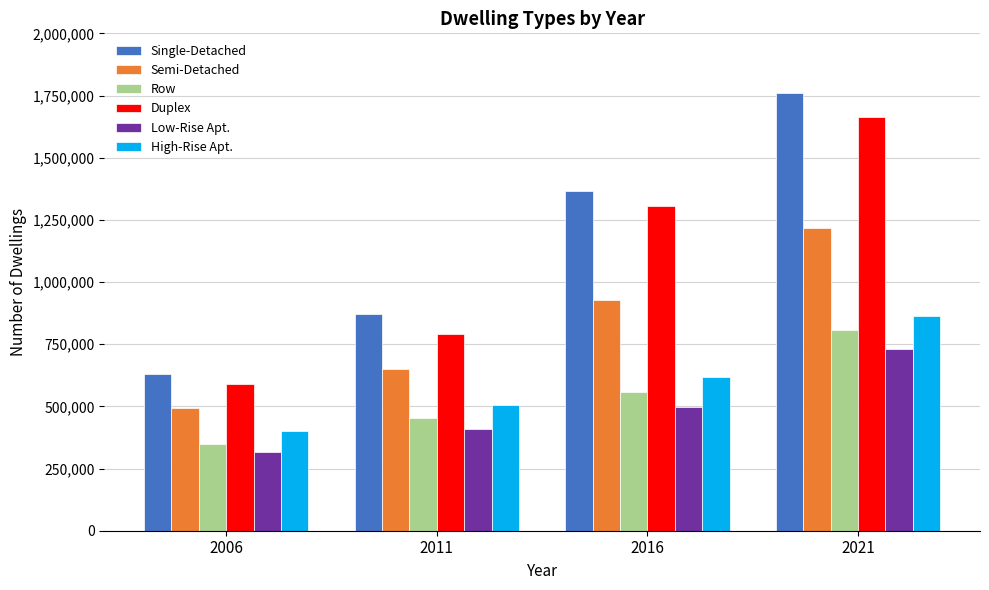

What value does the Low-Rise Apt. series have at 2006?

317550